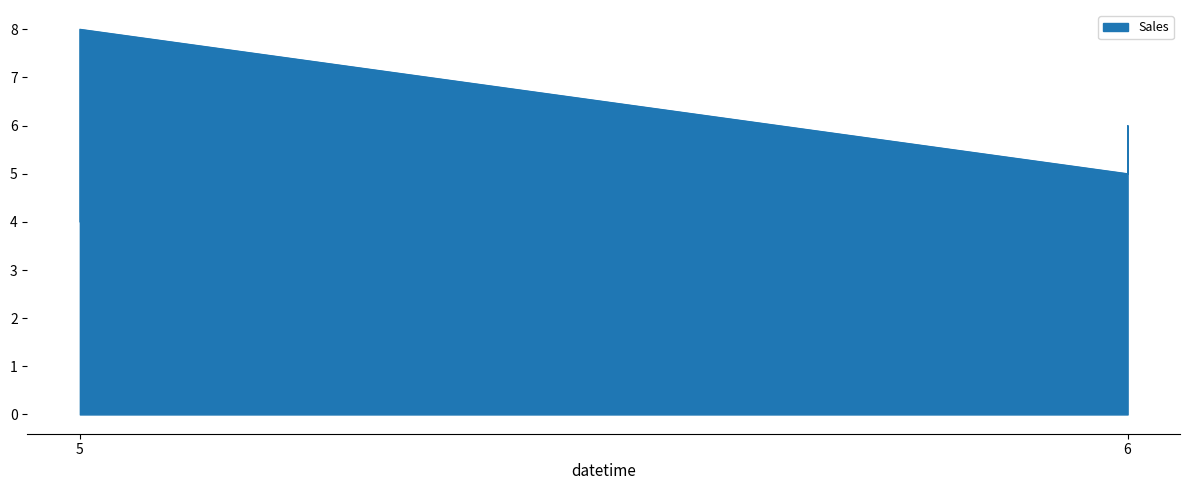

Where is the first local minimum?

6